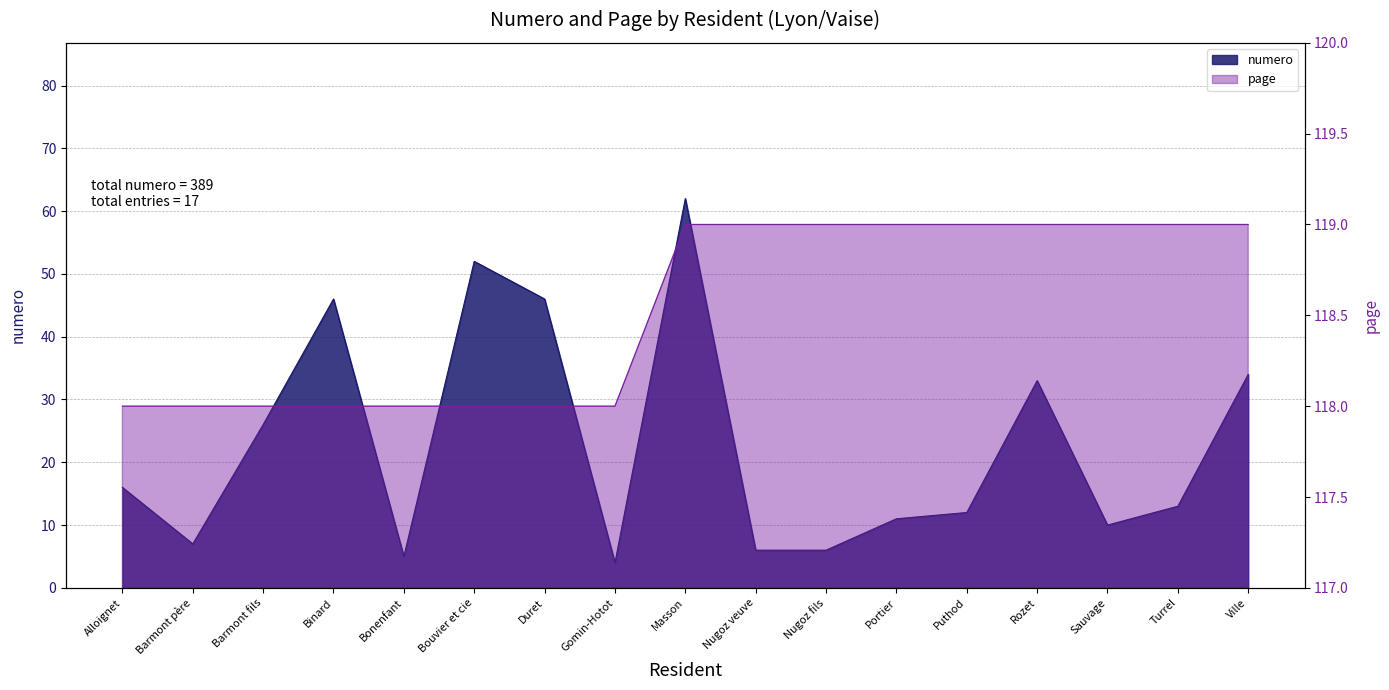

At which label is numero closest to 33?

Rozet